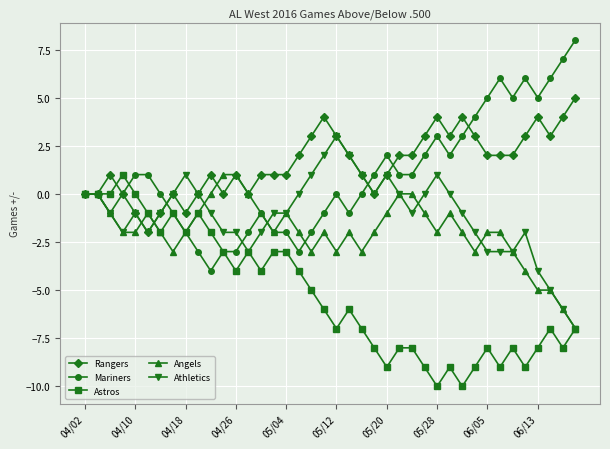

How many lines are shown in the chart?

5